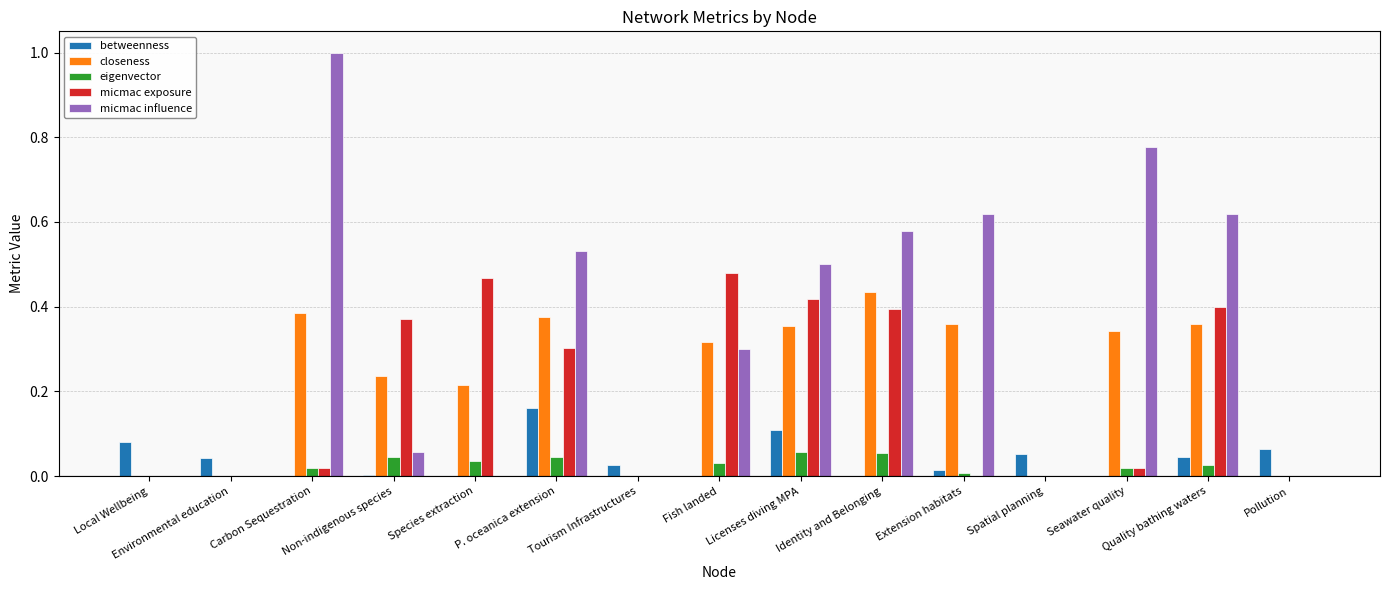

What is the sum of all micmac exposure values?

2.9